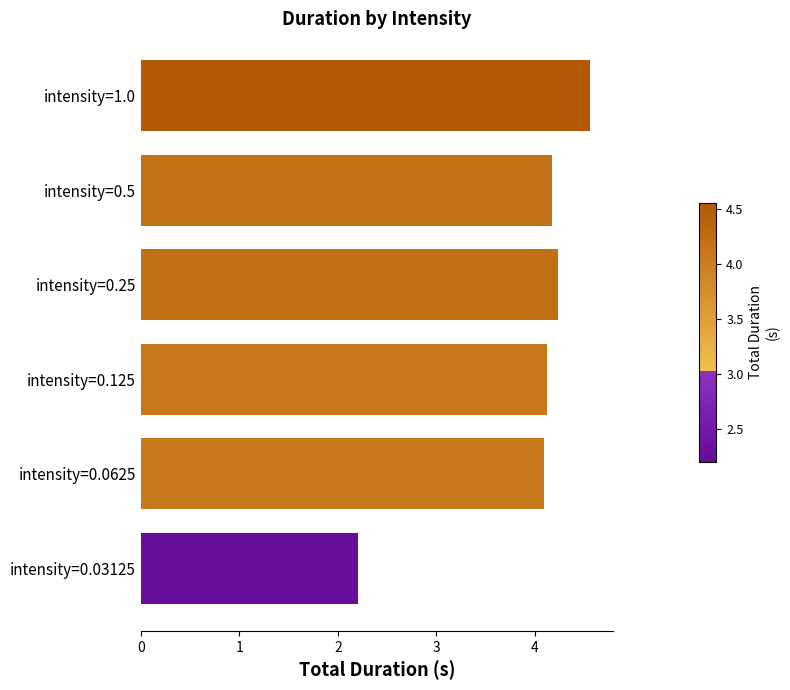

What is the difference between the maximum and minimum values?

2.4